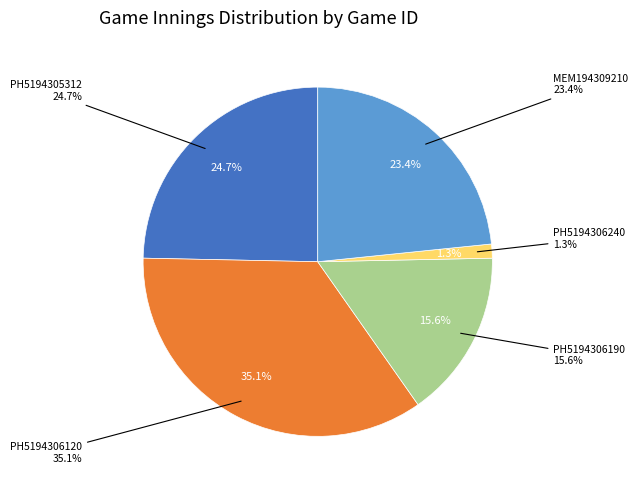

To the nearest percent, what is the combined percentage of PH5194305312 and PH5194306120?

60%